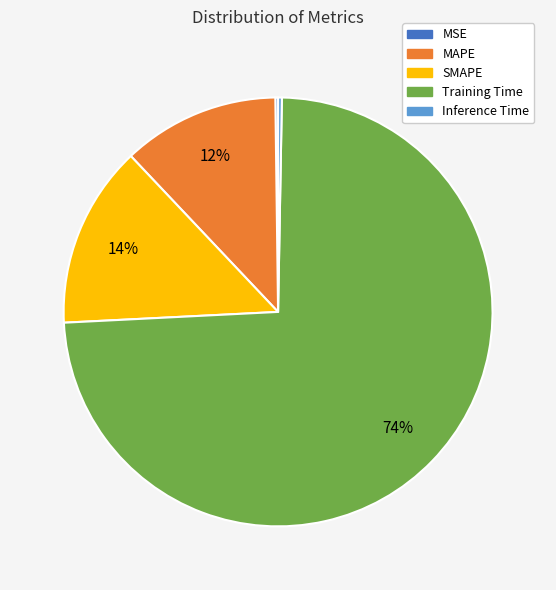

What percentage is the SMAPE slice, to the nearest percent?

14%